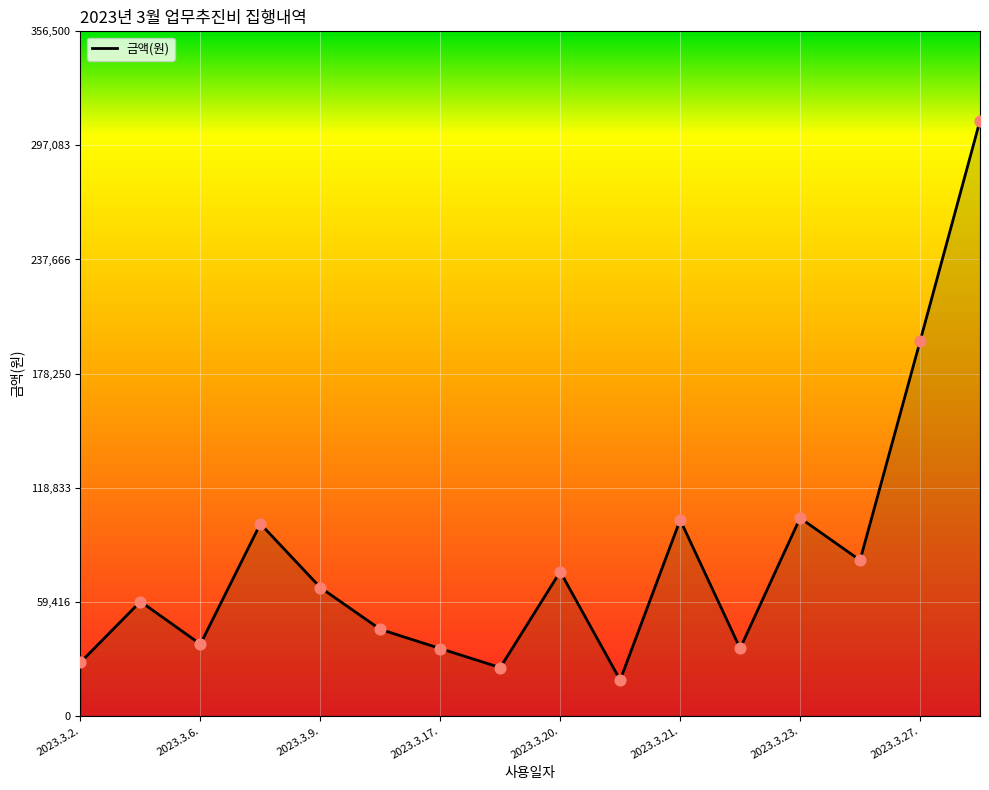

What is the greatest value displayed?

310000